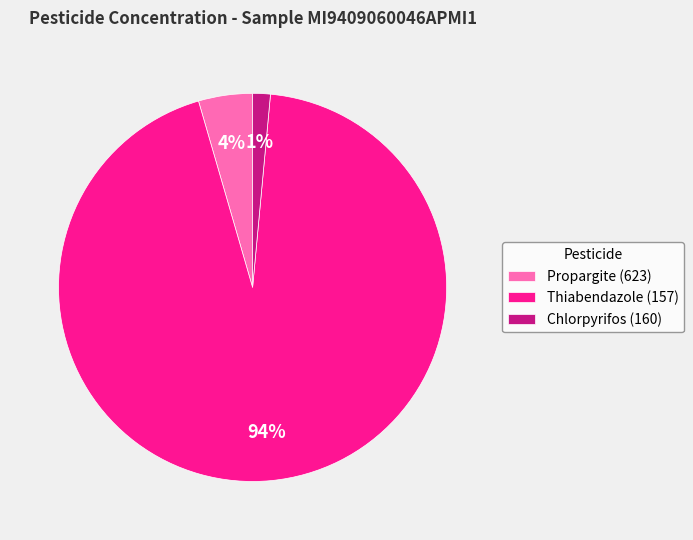

What percentage is the Propargite (623) slice, to the nearest percent?

4%